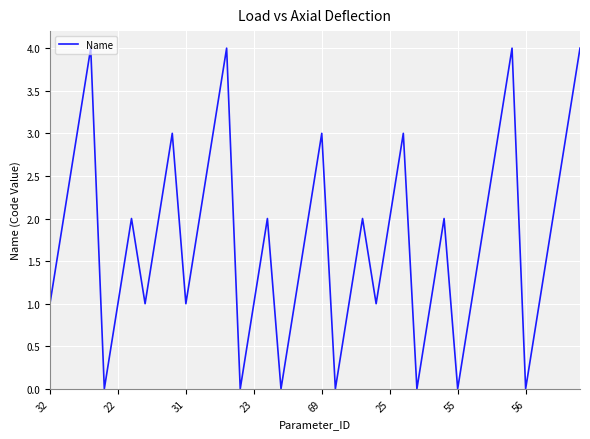

What is the maximum value shown in the chart?

4